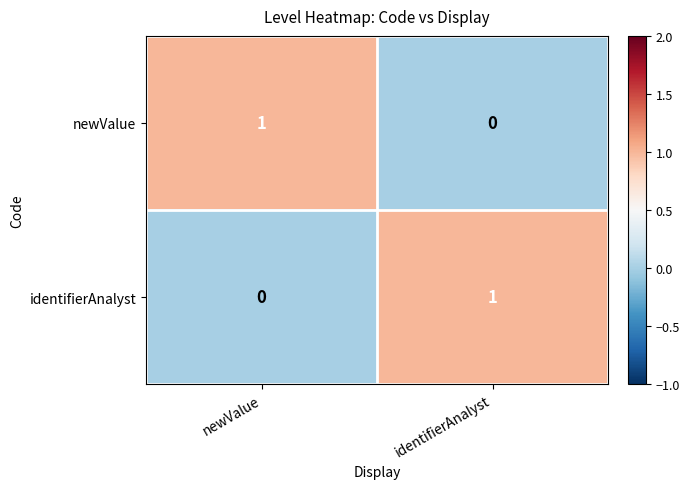

Reading left to right, what are all the values shown in this chart?

newValue: 1	0
identifierAnalyst: 0	1